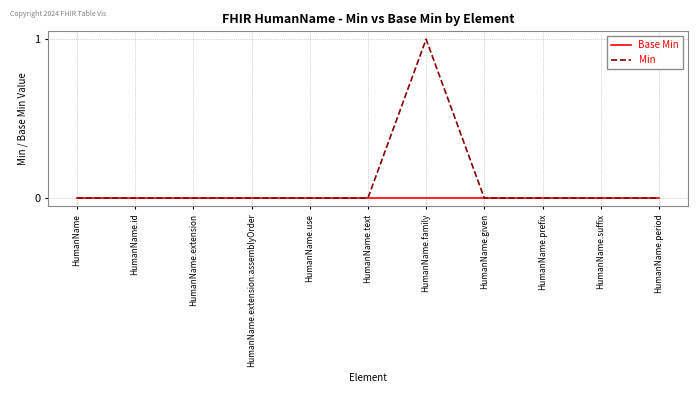

Reading left to right, transcribe all the data shown in this chart.

Base Min: 0	0	0	0	0	0	0	0	0	0	0
Min: 0	0	0	0	0	0	1	0	0	0	0